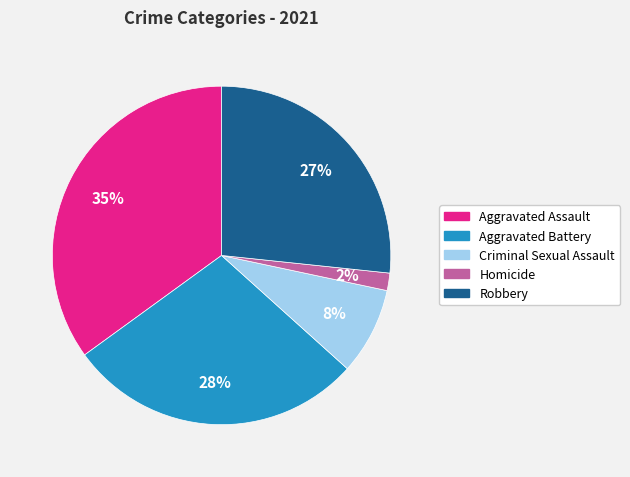

Count the number of slices in the pie.

5